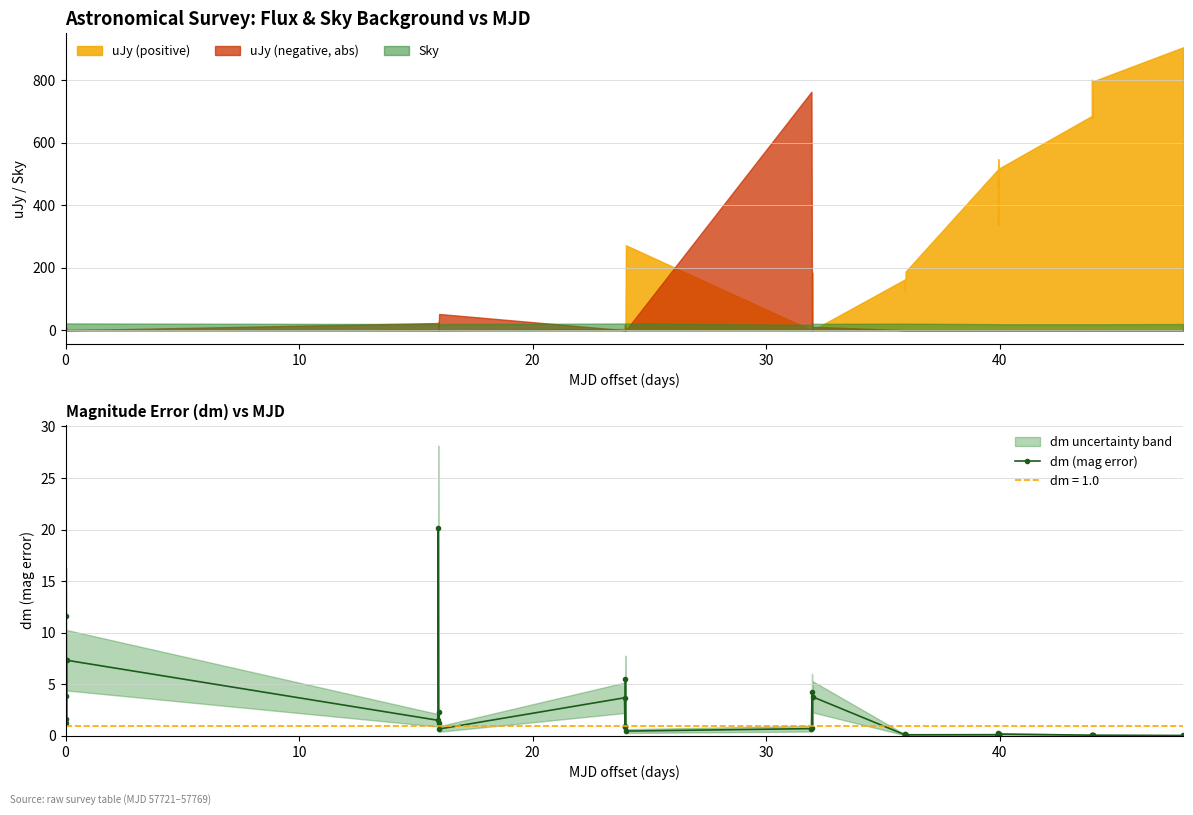

How many lines are shown in the chart?

1